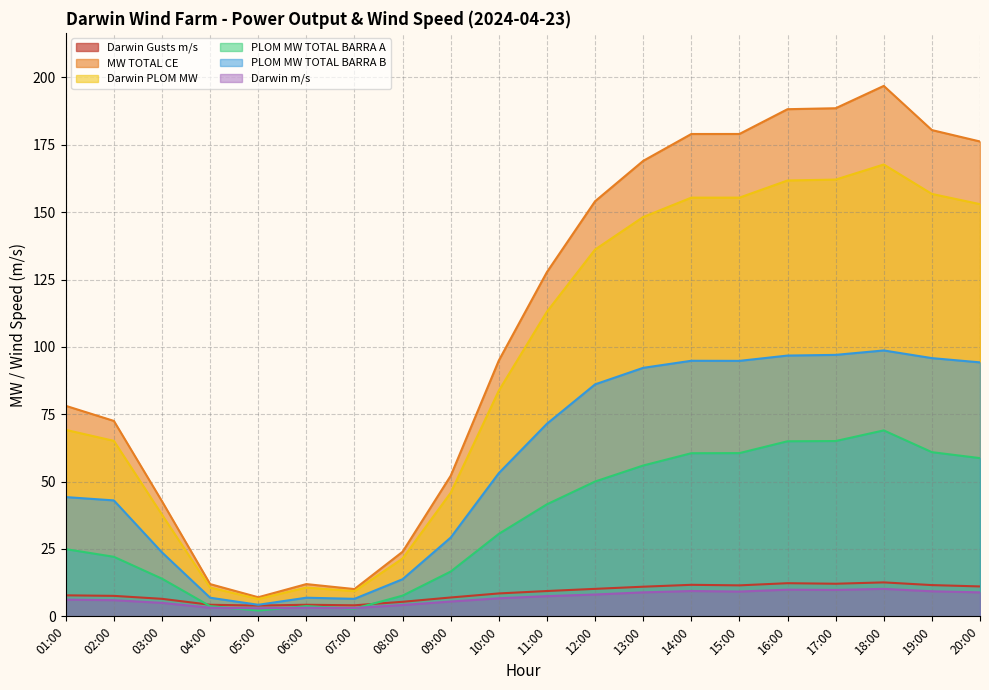

Reading left to right, what are all the values shown in this chart?

Darwin Gusts m/s: 7.8	7.6	6.5	4.3	4.0	4.3	4.1	5.4	7.0	8.5	9.4	10.2	11.0	11.7	11.5	12.3	12.1	12.6	11.6	11.1
MW TOTAL CE: 78.1	72.5	42.7	12.0	7.1	12.0	10.1	24.0	52.2	94.9	127.8	154.0	169.0	179.0	179.0	188.2	188.6	196.9	180.5	176.2
Darwin PLOM MW: 69.2	65.1	37.7	10.7	6.4	10.7	9.3	21.5	45.9	83.8	113.1	136.1	148.2	155.4	155.4	161.8	162.1	167.7	156.8	153.0
PLOM MW TOTAL BARRA A: 24.9	22.1	14.0	3.8	2.1	3.8	2.8	7.7	16.6	30.6	41.6	50.0	56.0	60.5	60.6	65.0	65.1	69.0	60.9	58.7
PLOM MW TOTAL BARRA B: 44.3	43.0	23.7	6.9	4.3	6.9	6.5	13.8	29.2	53.2	71.5	86.1	92.2	94.8	94.8	96.8	97.0	98.7	95.8	94.3
Darwin m/s: 6.2	6.0	5.0	3.2	3.0	3.2	3.1	4.2	5.5	6.7	7.5	8.1	8.9	9.4	9.2	9.9	9.8	10.2	9.3	8.9